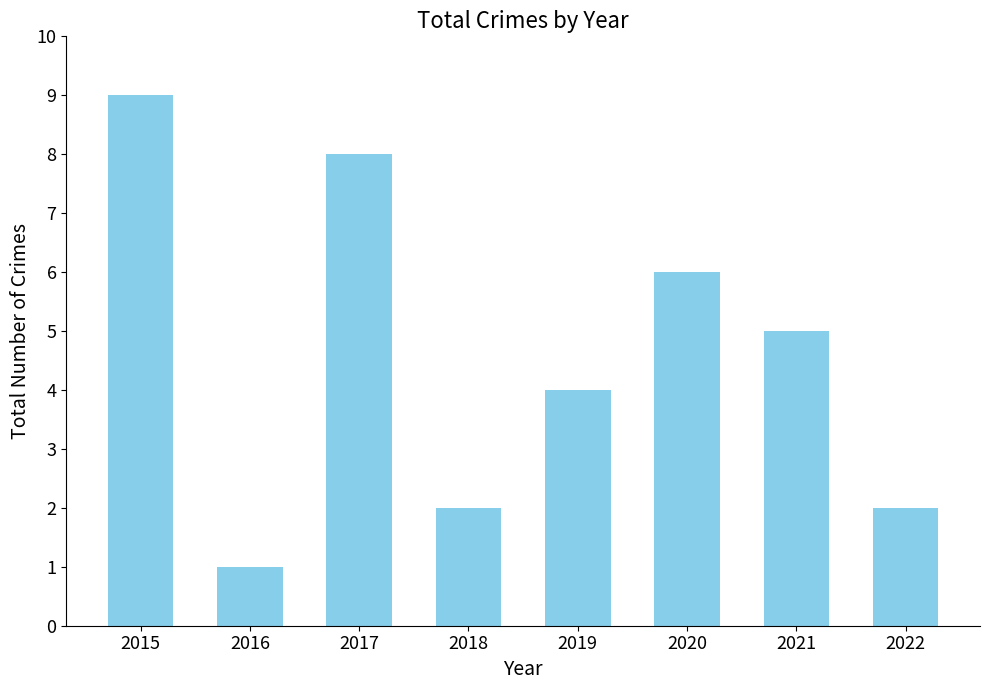

Count the number of data series in this chart.

1